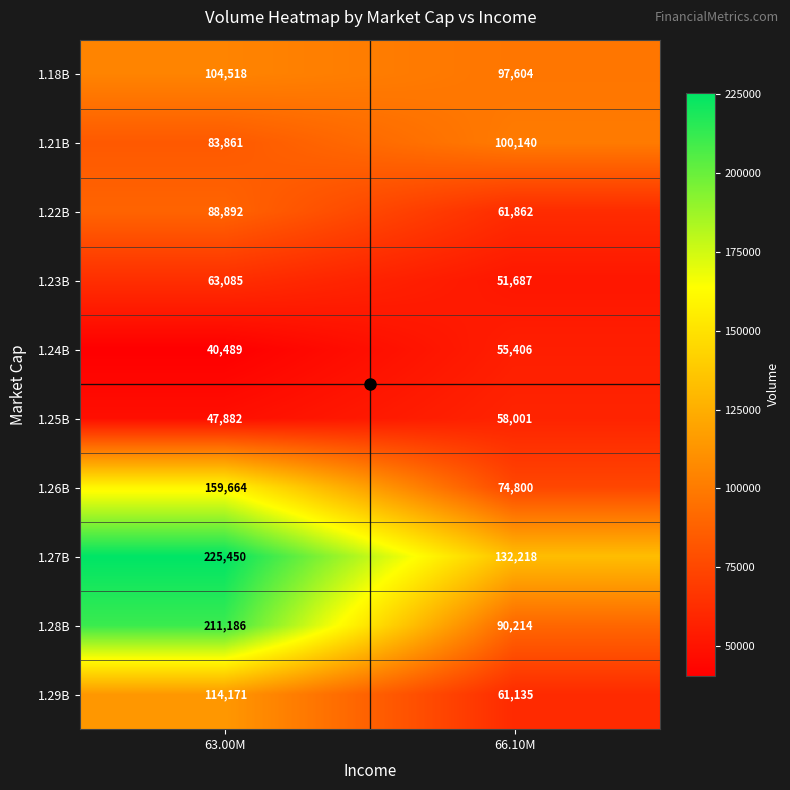

Which label corresponds to the largest value in the chart?

63.00M